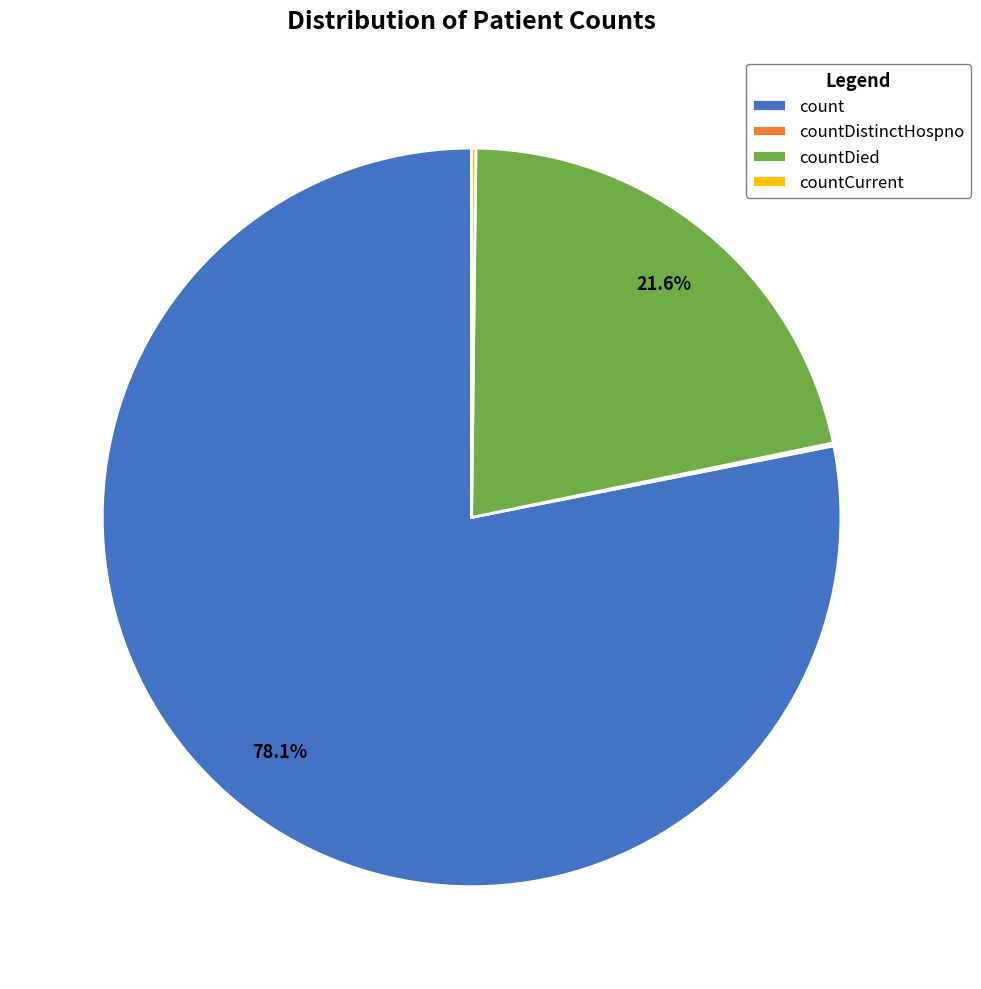

Is there any slice that represents more than half of the pie?

Yes